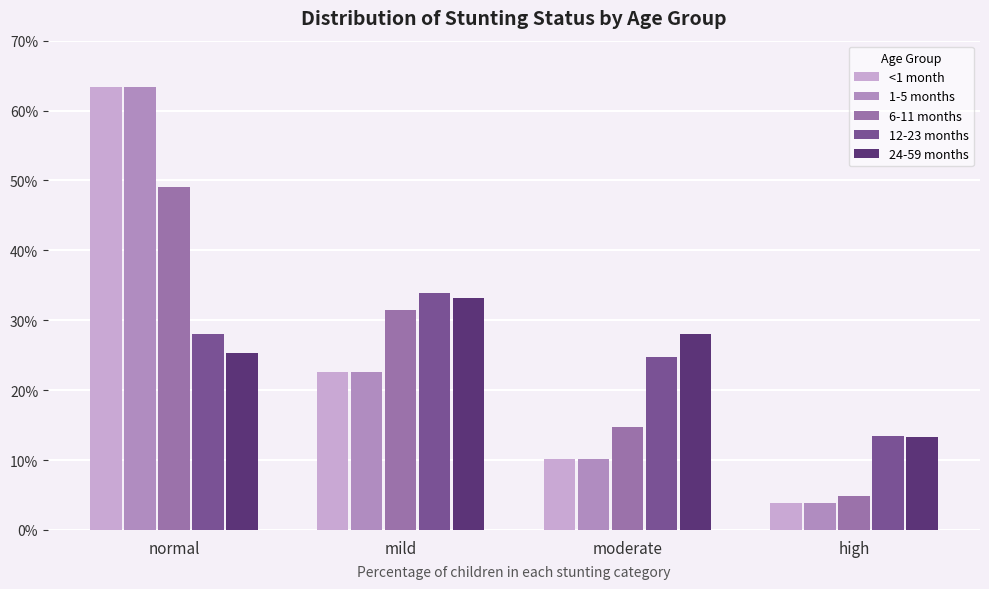

Rank the categories by <1 month value from lowest to highest.

high, moderate, mild, normal